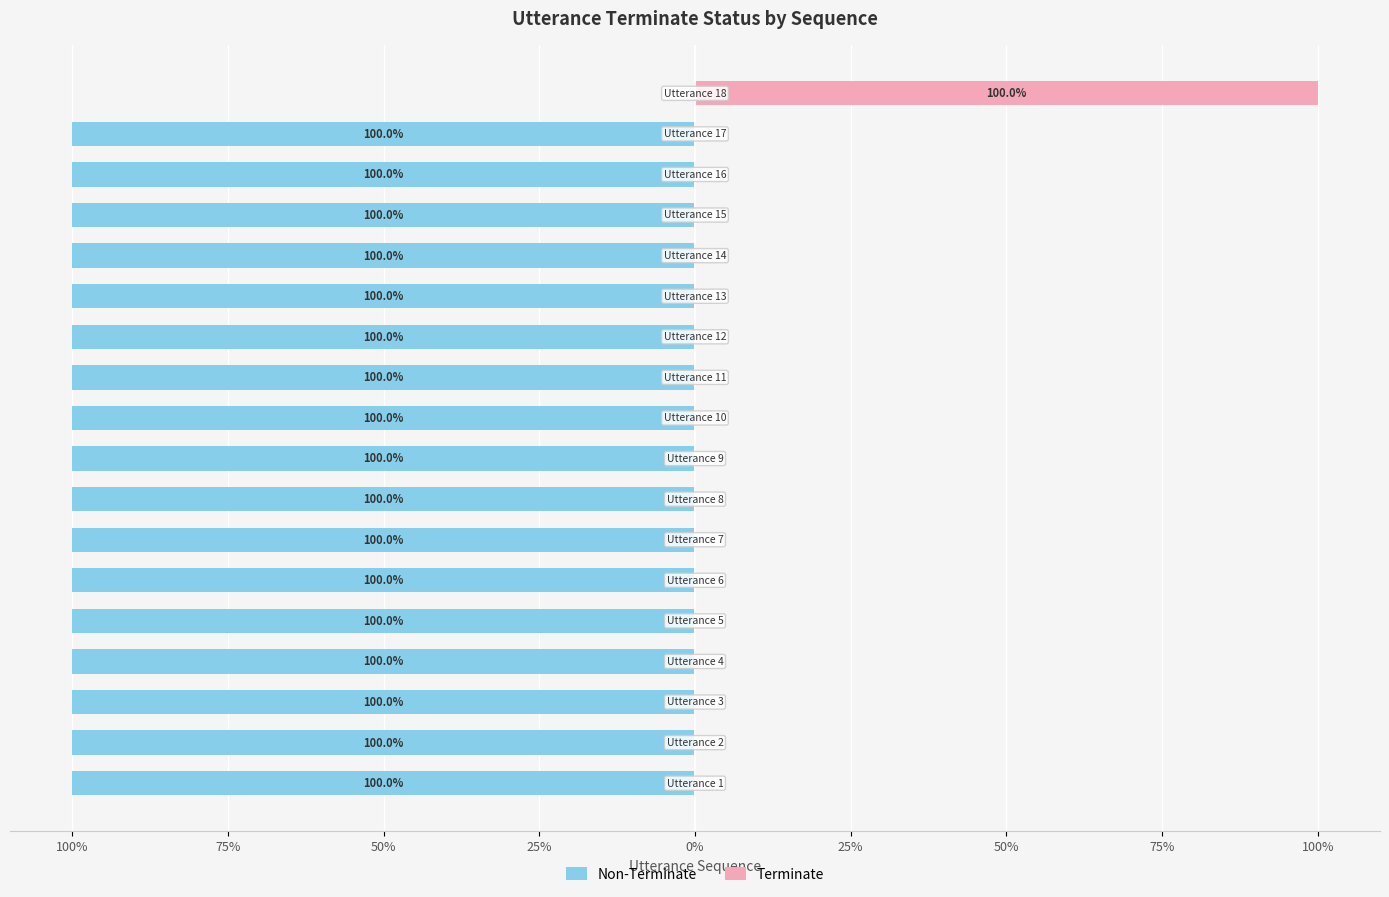

What is the total value across all series at 16?

-100